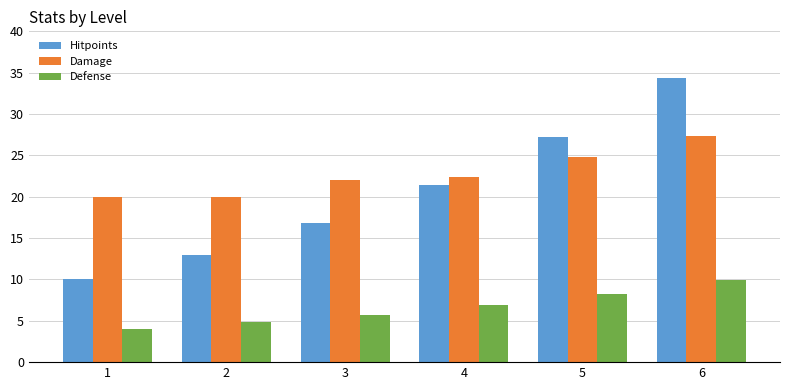

What is the spread (max minus min) of values at 4?

15.5